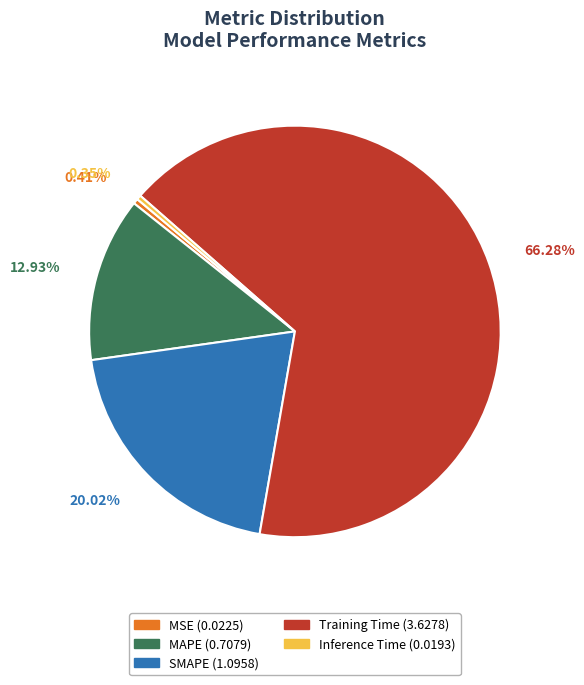

How many slices are in this pie chart?

5